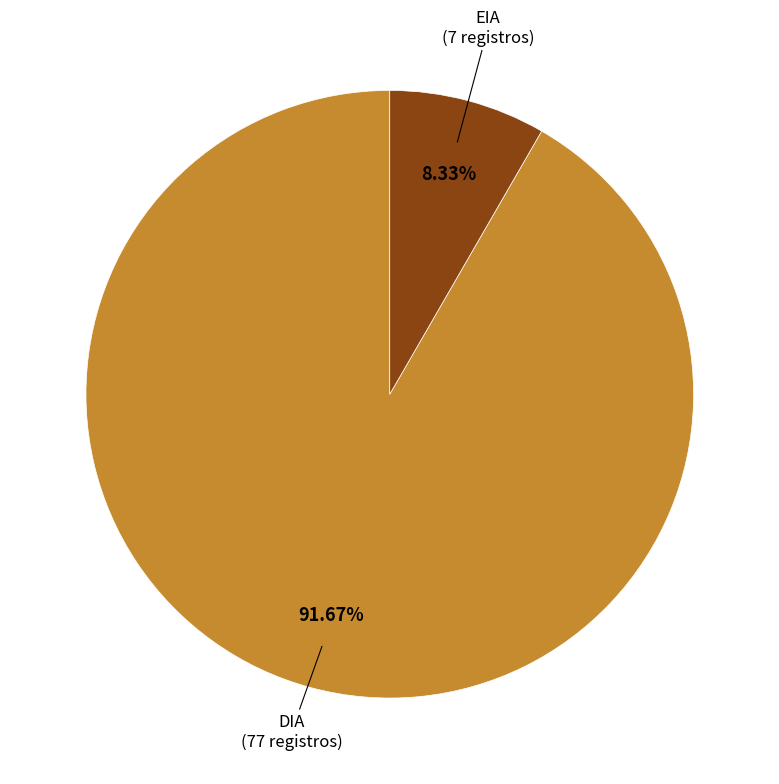

Is there any slice that represents more than half of the pie?

Yes